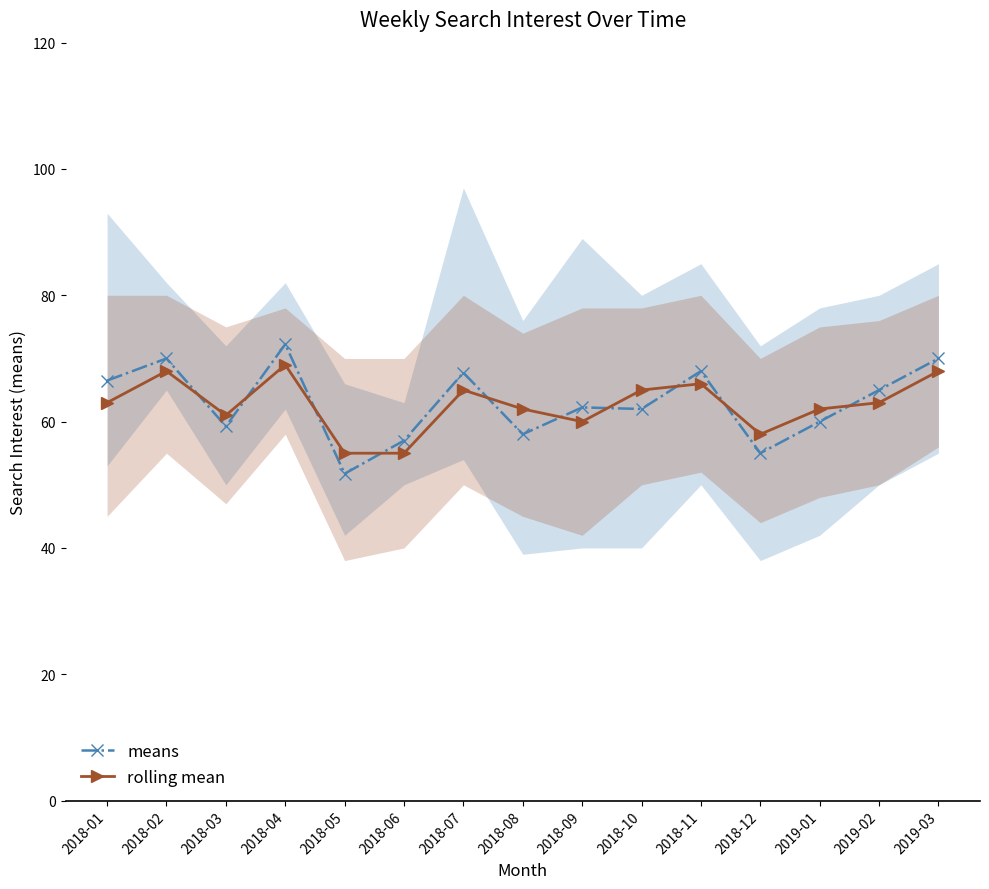

Which has a higher value, 2018-03 or 2018-01?

2018-01